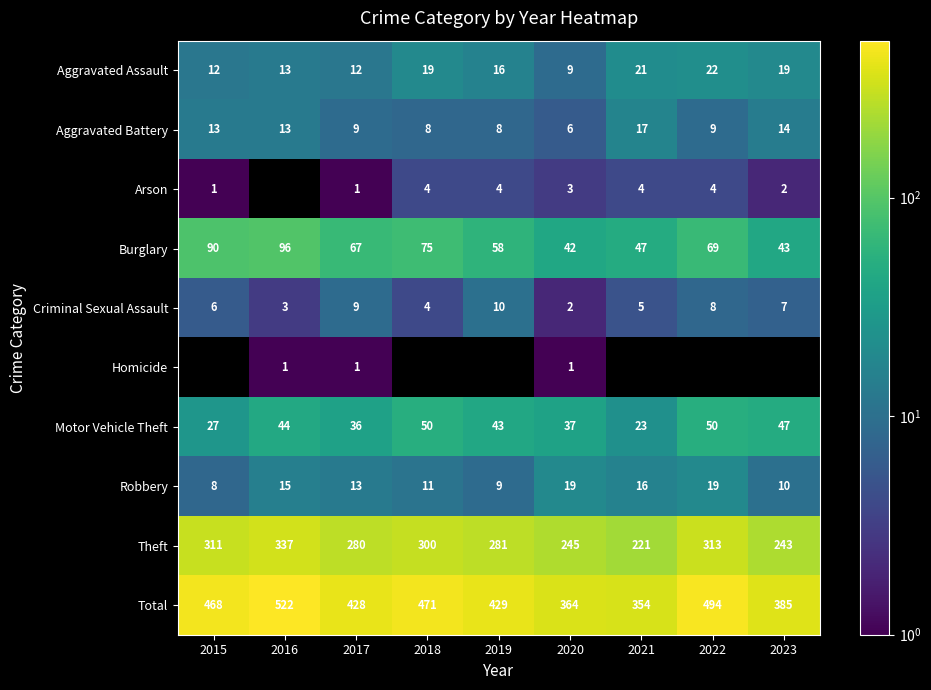

Is the value of Motor Vehicle Theft at 2022 greater than the value of Aggravated Battery at 2015?

Yes